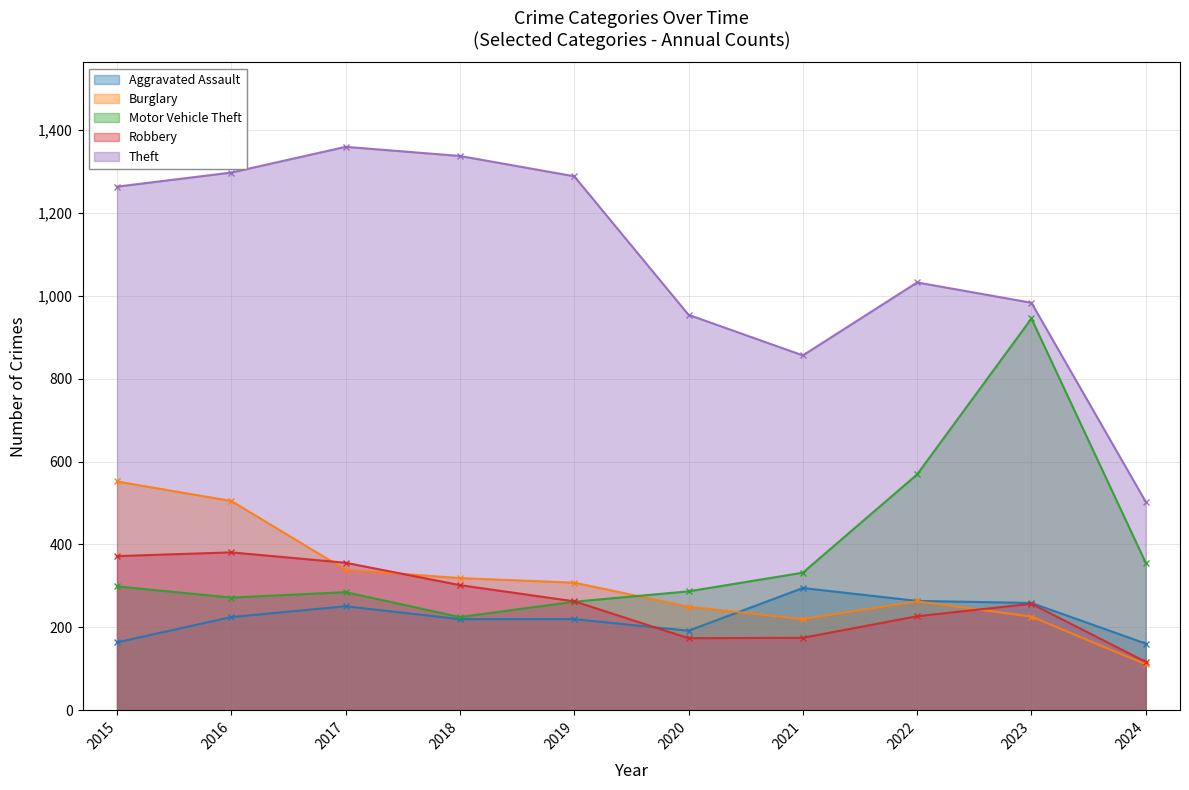

Which category has the highest value across all series?

2017